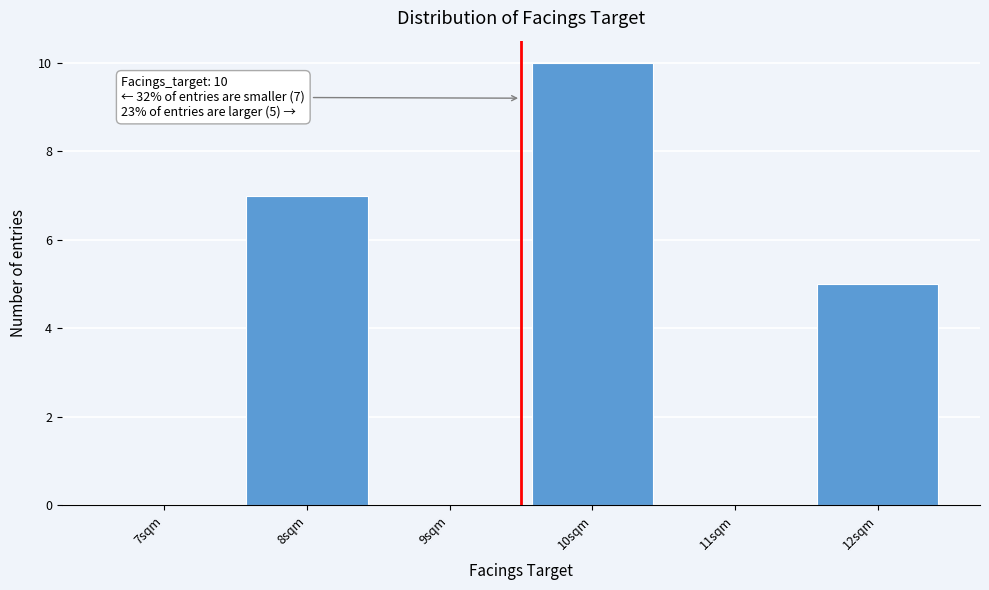

Reading left to right, what are all the values shown in this chart?

7sqm=0	8sqm=7	9sqm=0	10sqm=10	11sqm=0	12sqm=5